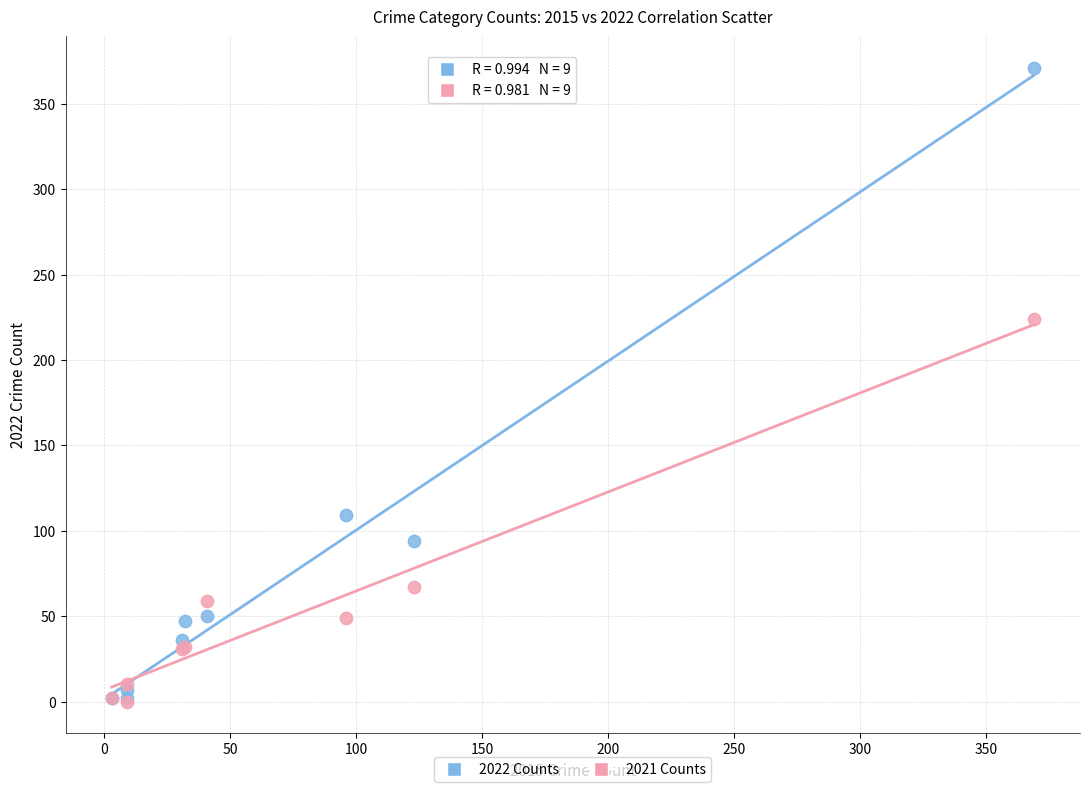

What are all the series names shown in the legend?

2022 Counts, 2021 Counts